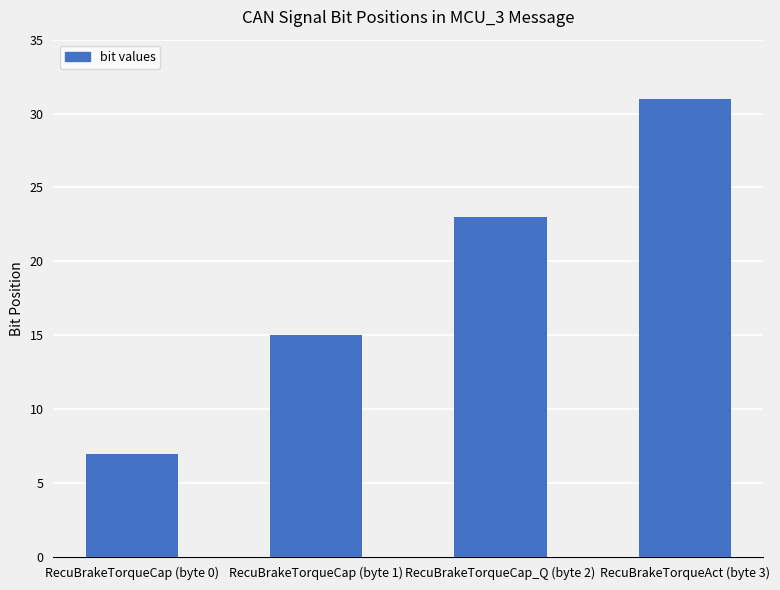

True or false: the data shows 8 at RecuBrakeTorqueCap_Q (byte 2).

False